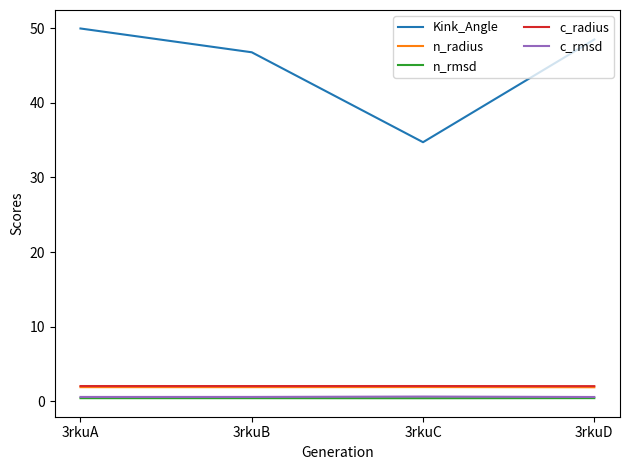

Which series has the largest range (max minus min)?

Kink_Angle